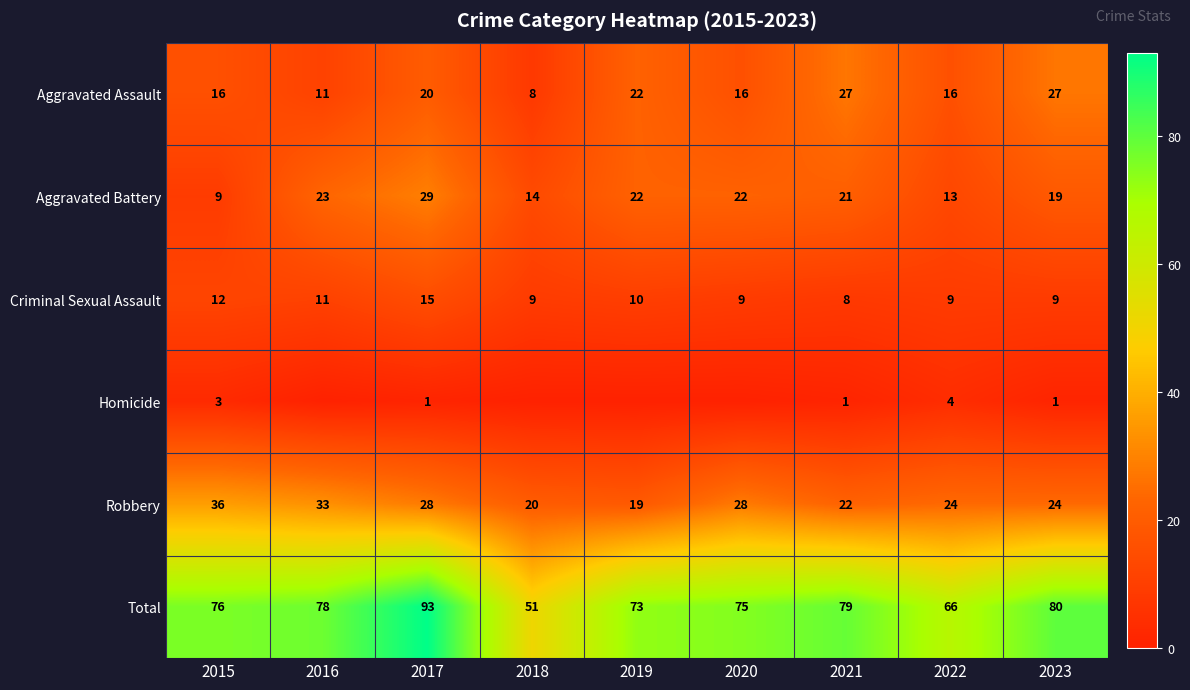

What is the difference between the maximum and second lowest values in the Aggravated Battery series?

16